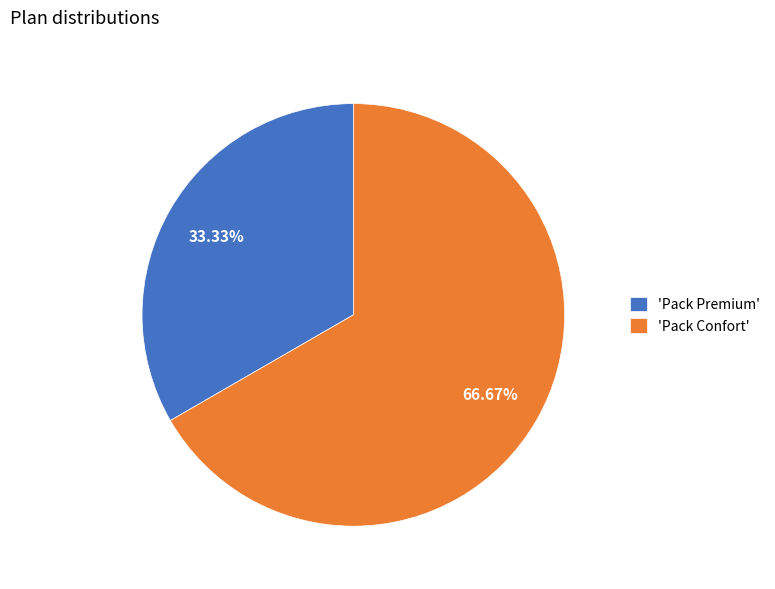

Is there a majority slice in this chart?

Yes